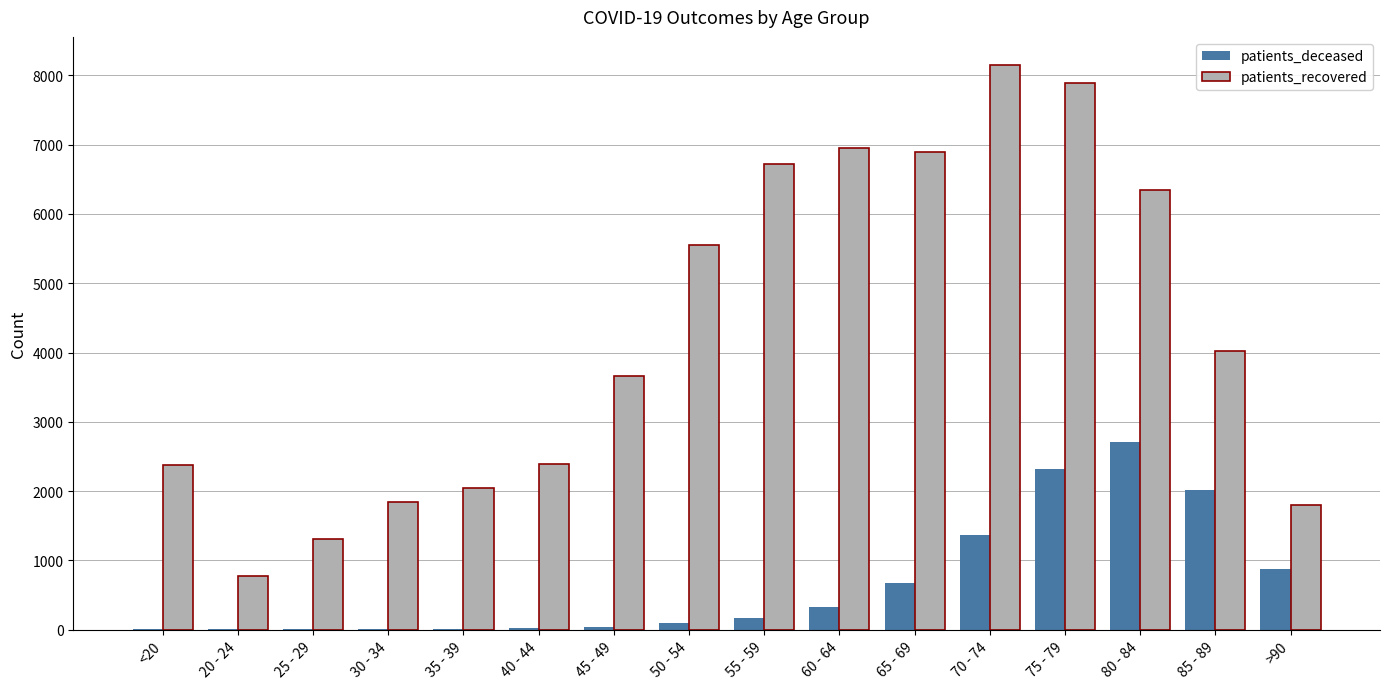

At which label does patients_recovered reach its peak?

70 - 74